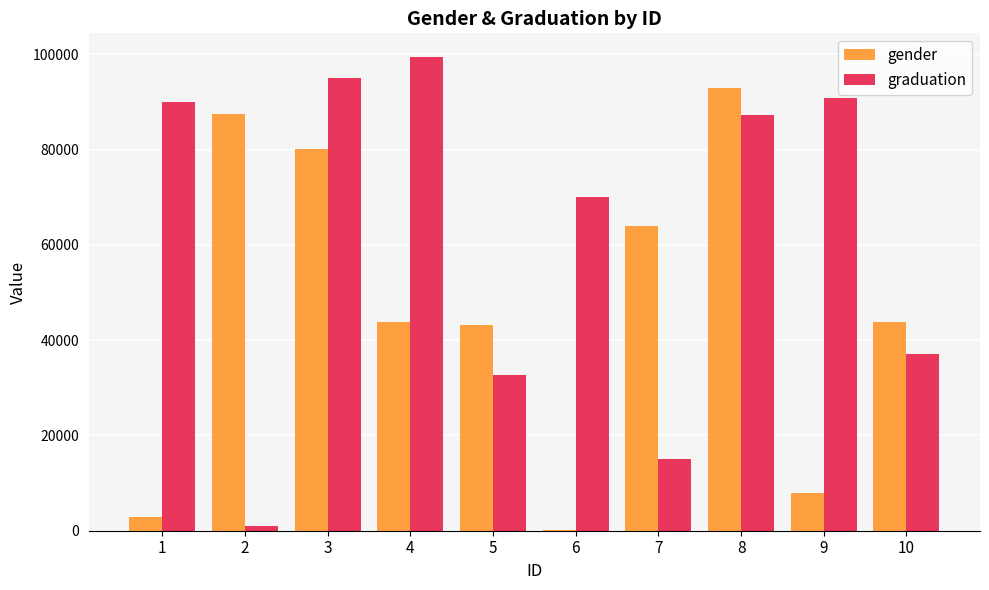

What are all the series names shown in the legend?

gender, graduation